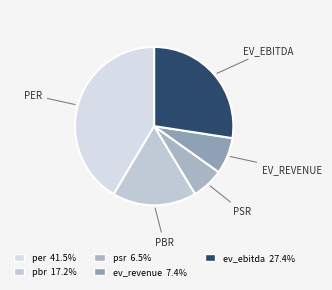

To the nearest percent, what portion does pbr represent?

17%